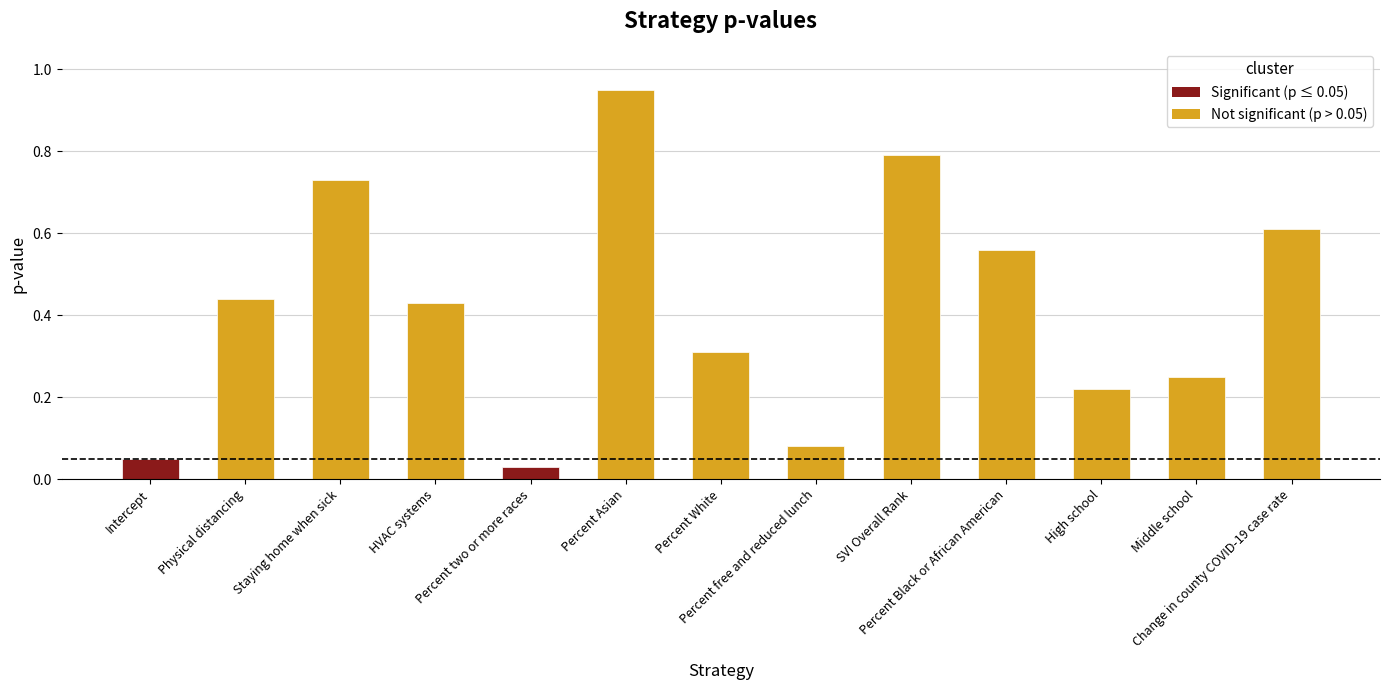

What position from the left is SVI Overall Rank?

9